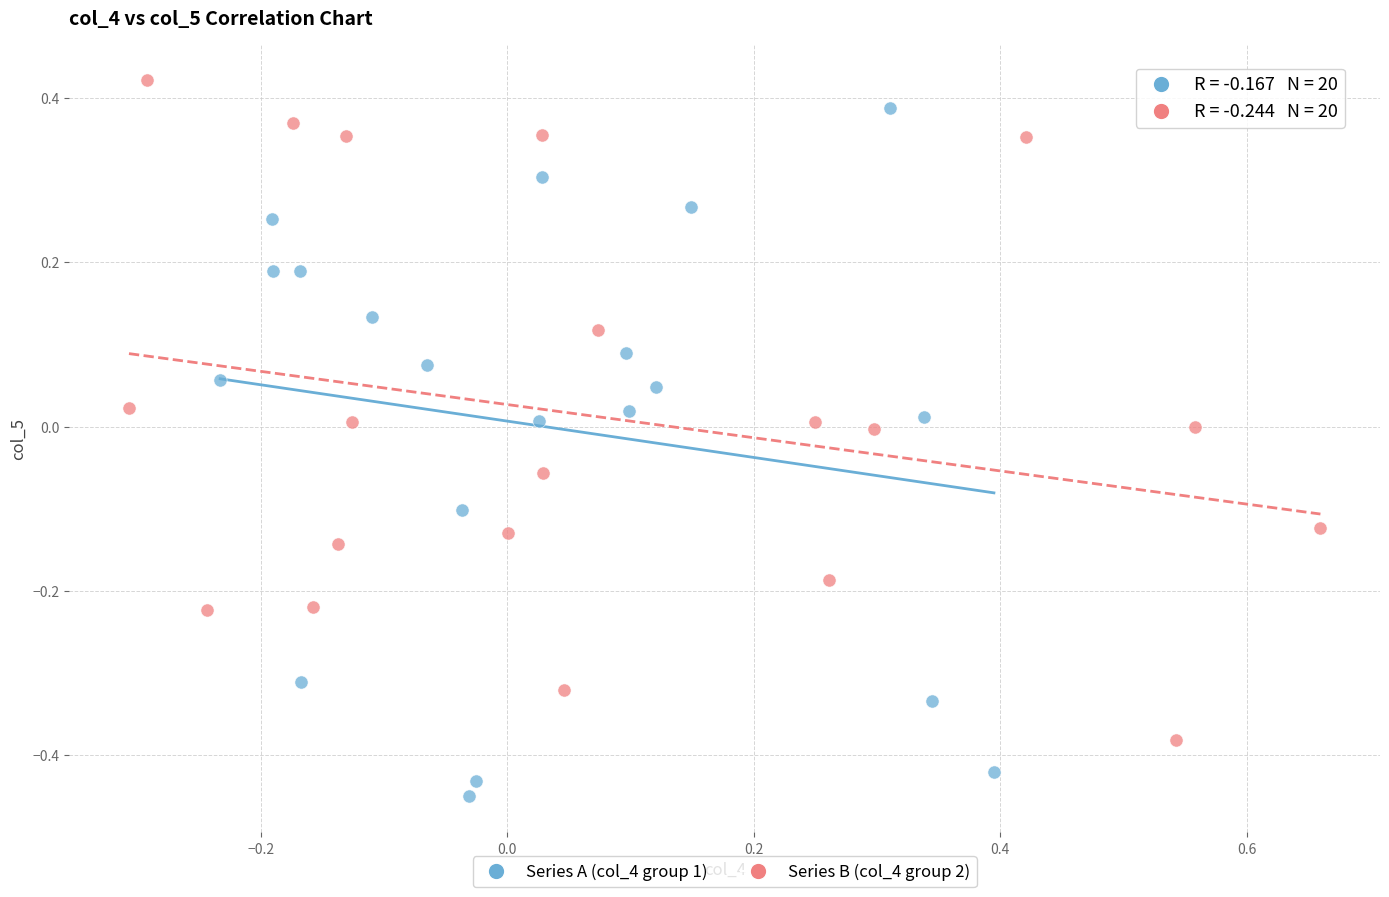

Which series reaches the minimum Y coordinate?

Series A (col_4 group 1)